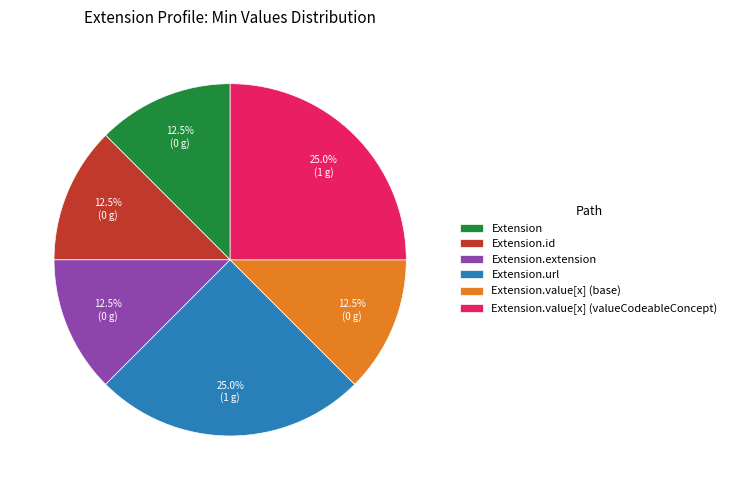

Between Extension.value[x] (valueCodeableConcept) and Extension.extension, which is larger?

Extension.value[x] (valueCodeableConcept)